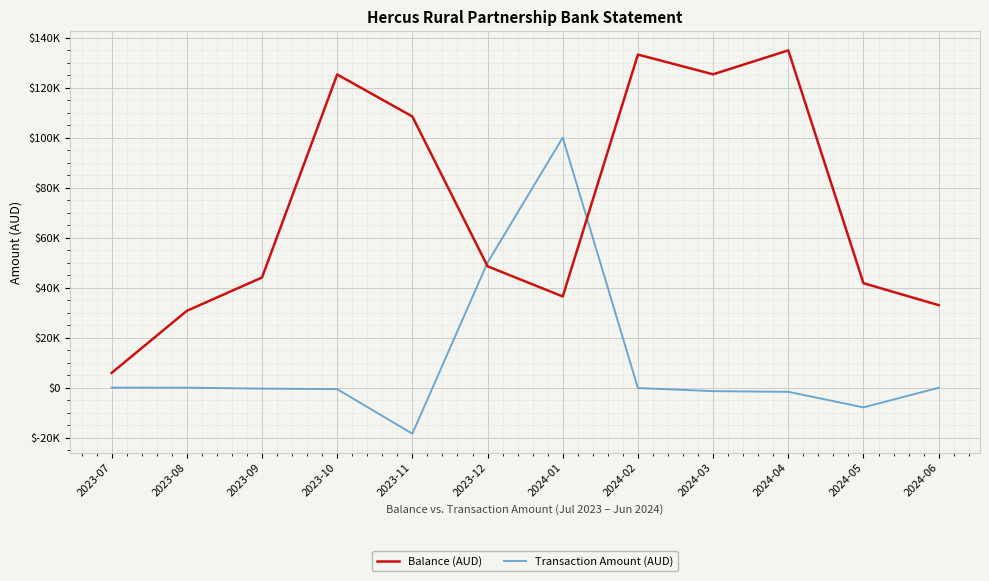

What is the difference between the maximum and minimum values in the Transaction Amount (AUD) series?

118424.0